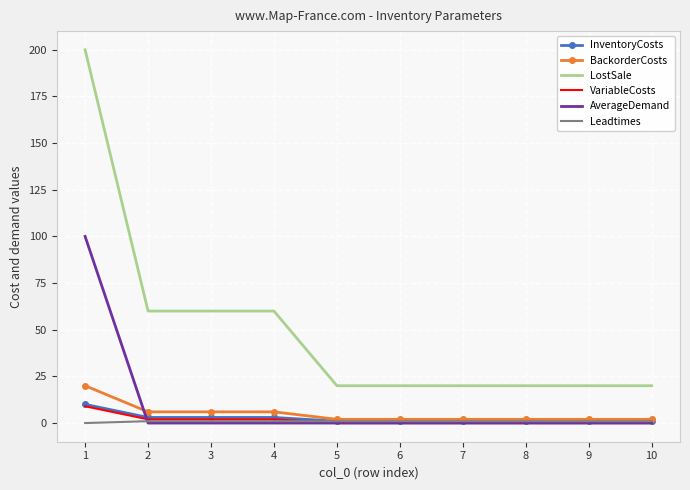

The LostSale series shows 20 at 5. True or false?

True